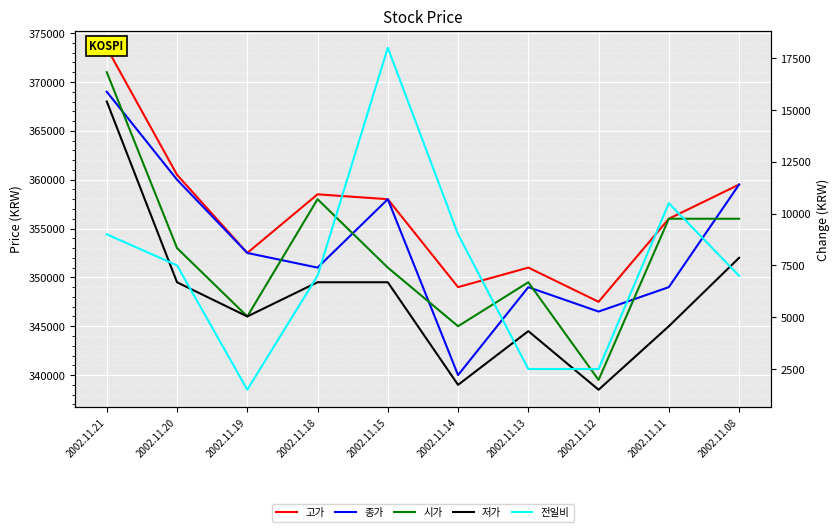

True or false: 시가 and 고가 cross at least once.

False